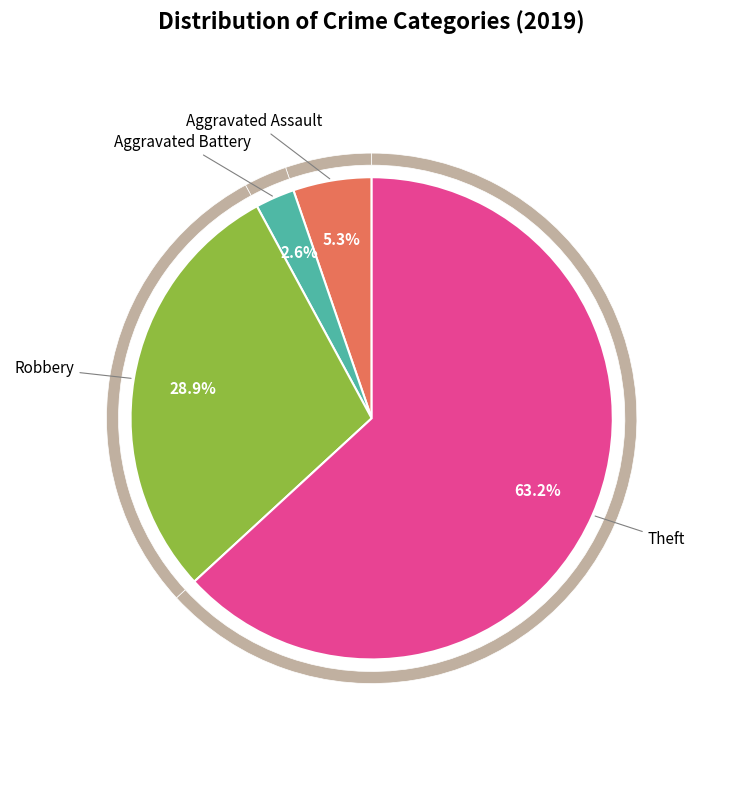

How many slices are in this pie chart?

4